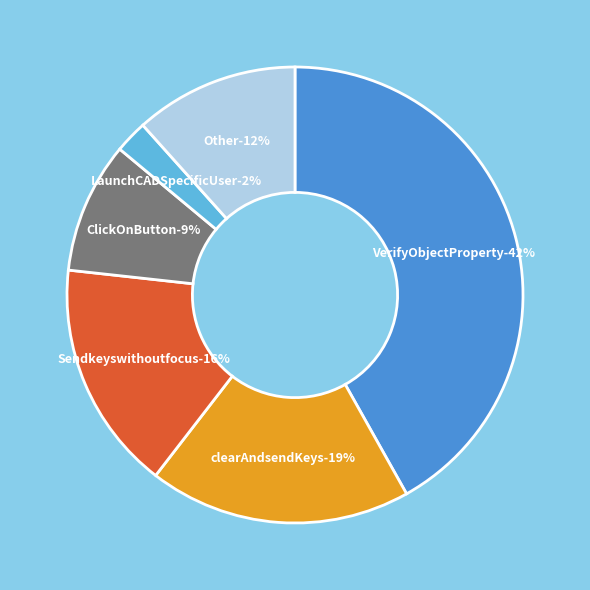

Is there any slice that represents more than half of the pie?

No